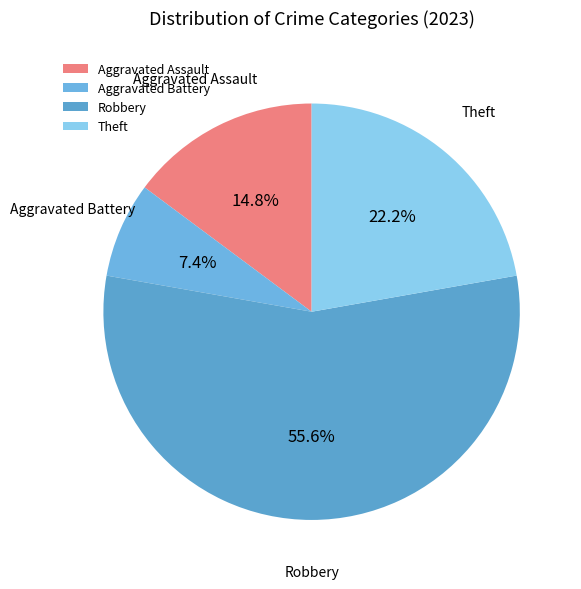

What percentage do Theft and Aggravated Assault together represent?

37.0%